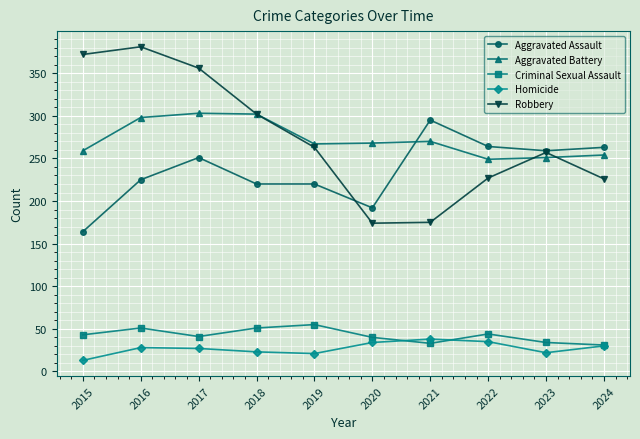

What is the minimum value for Aggravated Assault?

164